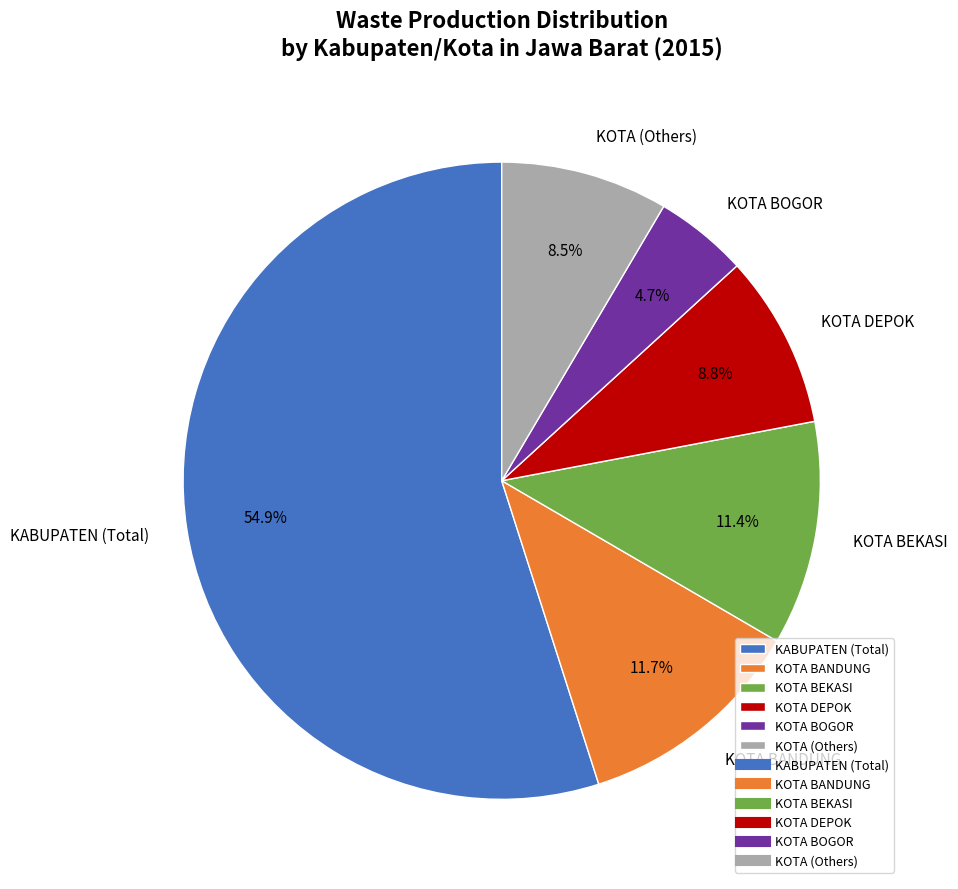

Do KABUPATEN (Total) and KOTA BEKASI together represent more than half of the pie?

Yes